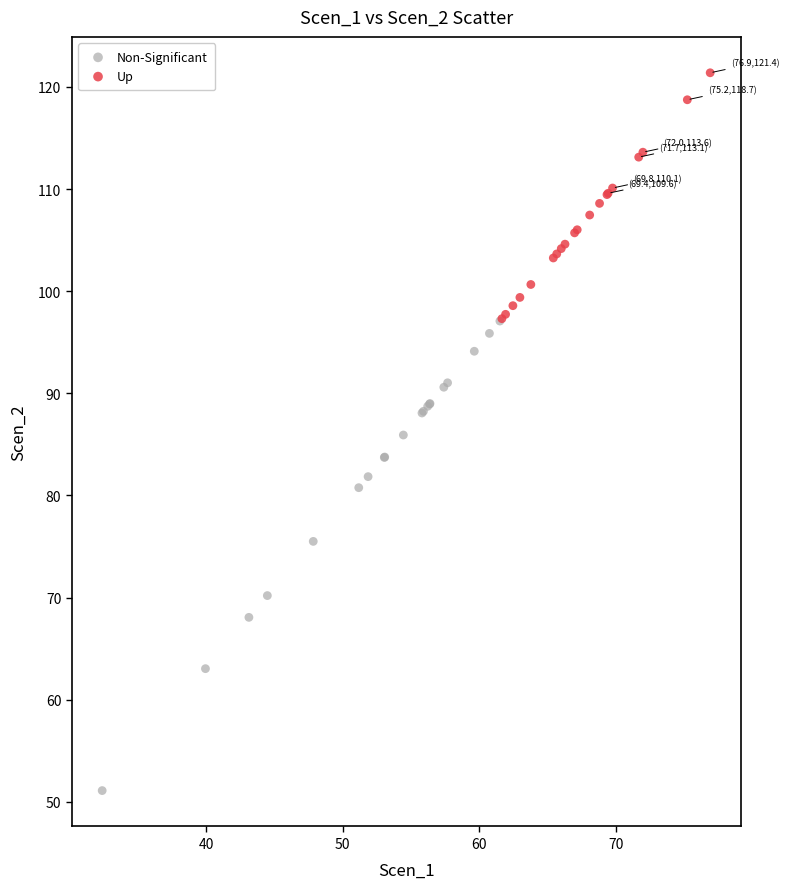

Which series reaches the minimum Y coordinate?

Non-Significant